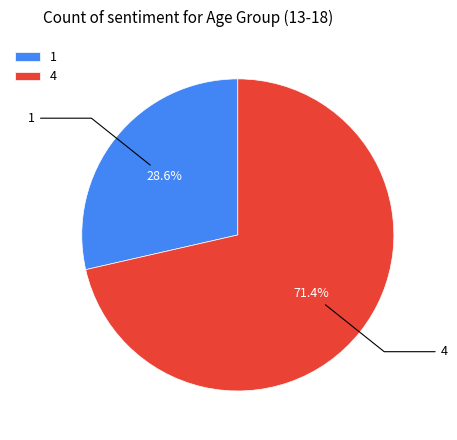

Do 1 and 4 together represent more than half of the pie?

Yes